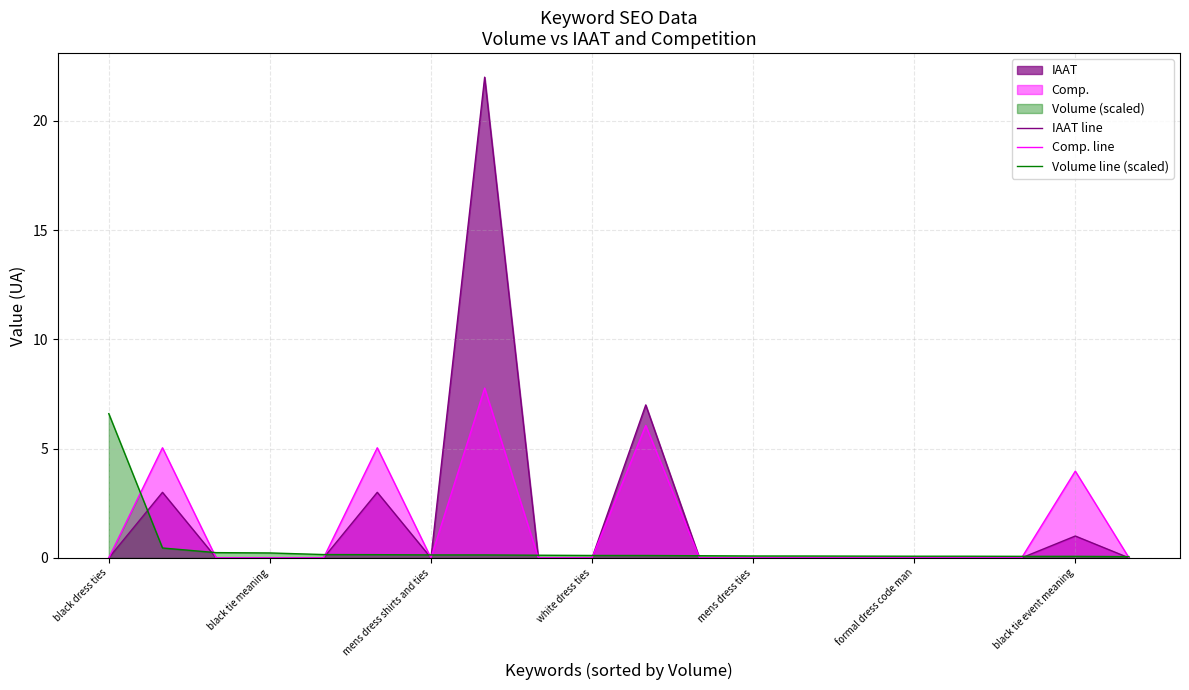

Reading right to left, what are all the values shown in this chart?

IAAT line: 0.0	1.0	0.0	0.0	0.0	0.0	0.0	0.0	0.0	7.0	0.0	0.0	22.0	0.0	3.0	0.0	0.0	0.0	3.0	0.0
Comp. line: 0.0	4.0	0.0	0.0	0.0	0.0	0.0	0.0	0.0	6.1	0.0	0.0	7.8	0.0	5.0	0.0	0.0	0.0	5.0	0.0
Volume line (scaled): 0.1	0.1	0.1	0.1	0.1	0.1	0.1	0.1	0.1	0.1	0.1	0.1	0.1	0.1	0.1	0.2	0.2	0.2	0.5	6.6